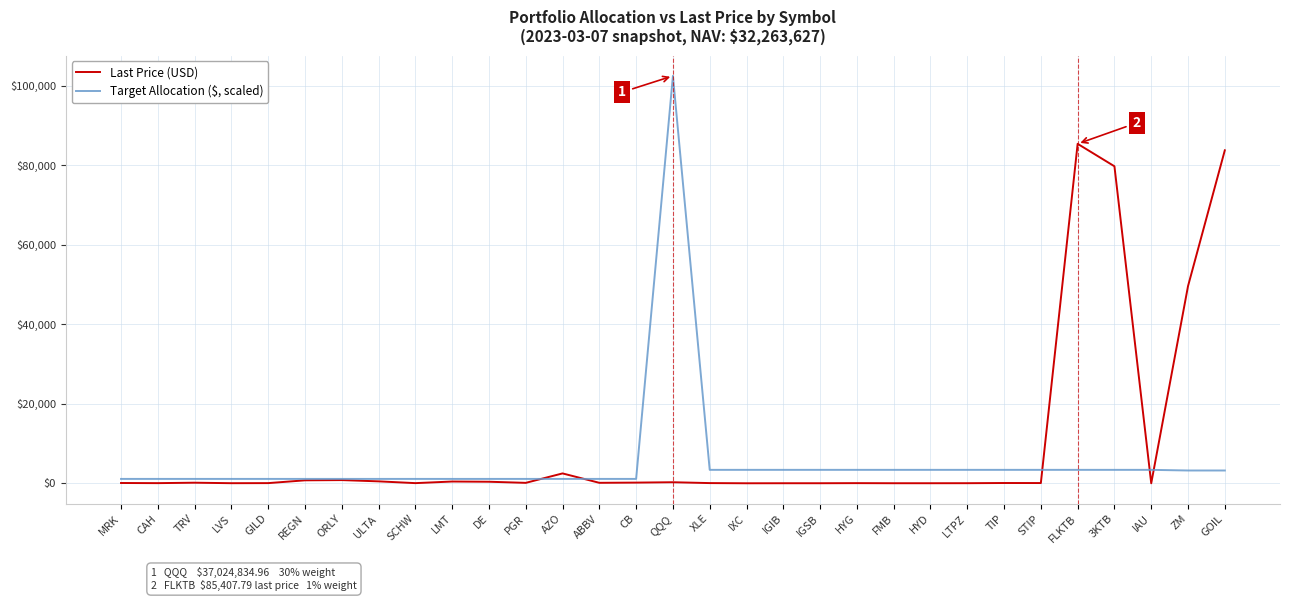

List the series in order of their peak value, lowest first.

Last Price (USD), Target Allocation ($, scaled)